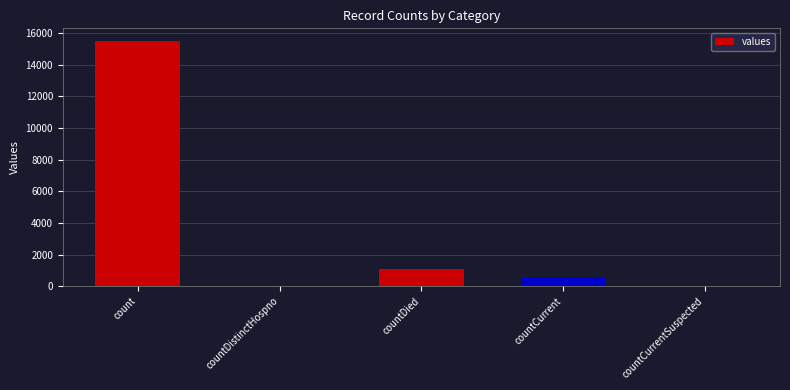

Count the number of data series in this chart.

1